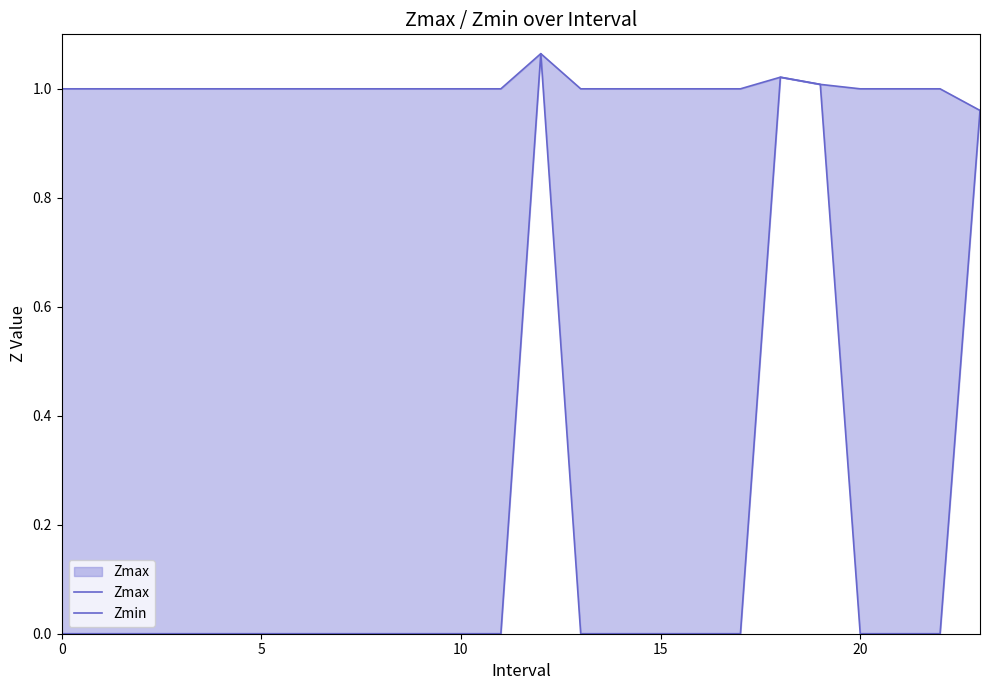

How many distinct data groups are displayed?

2